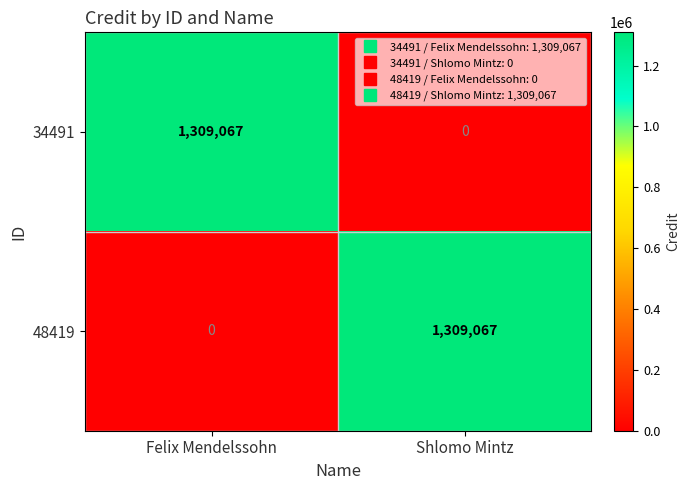

How many distinct data groups are displayed?

2